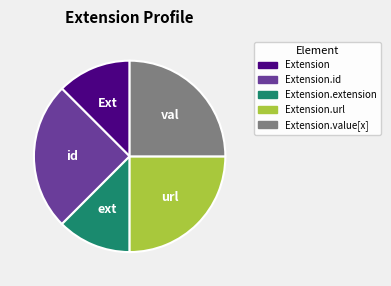

How many slices are in this pie chart?

5